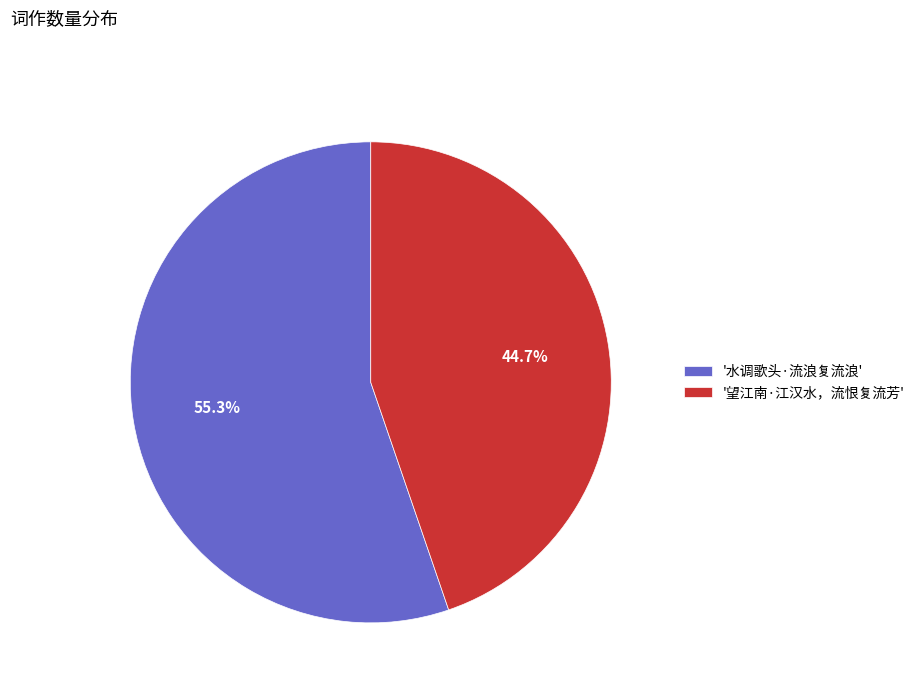

Which slice represents more than half of the pie?

'水调歌头·流浪复流浪'